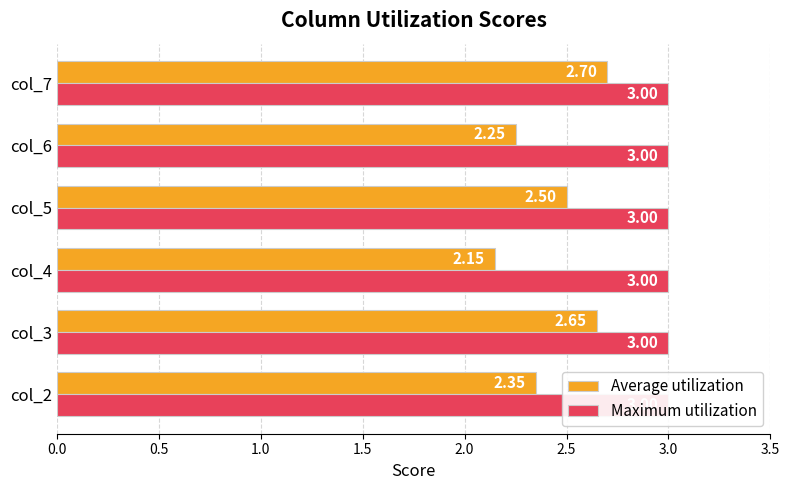

Which series has the widest spread of values?

Average utilization